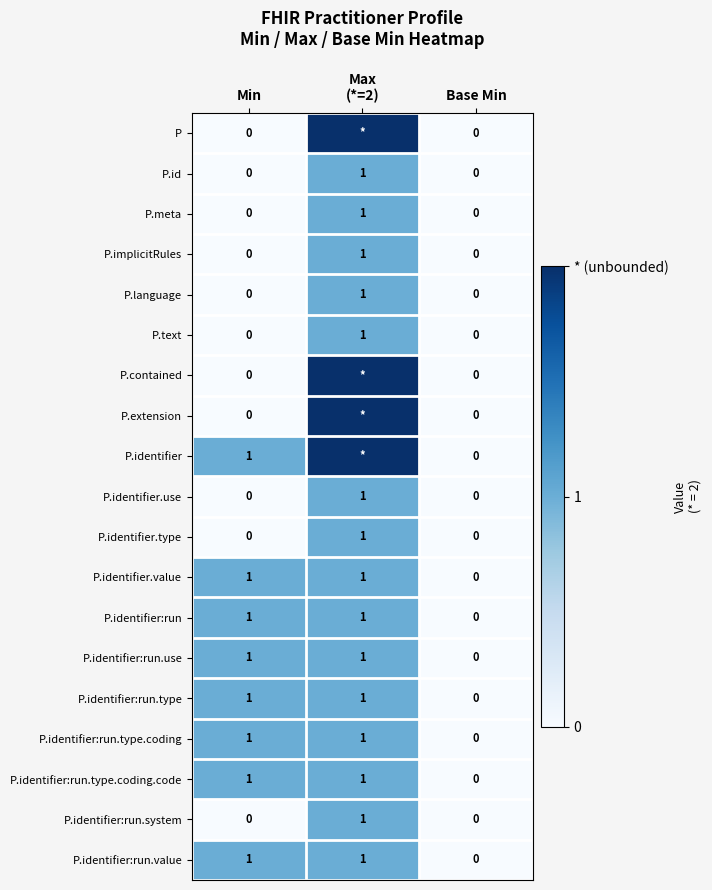

Where is P.identifier:run.use nearest to the value 0?

Base Min